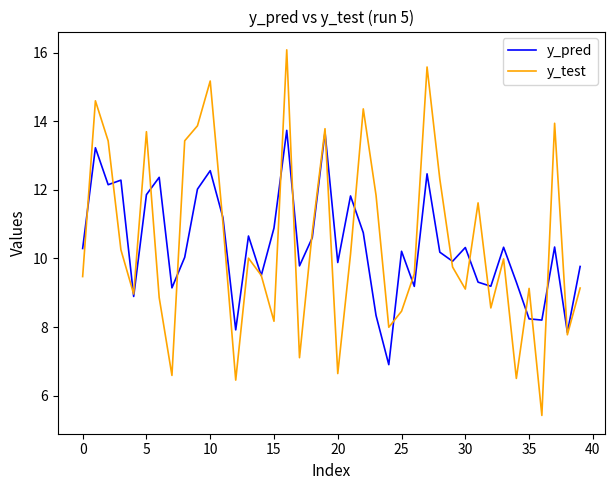

What is the difference between the second highest and minimum values in the y_test series?

10.2